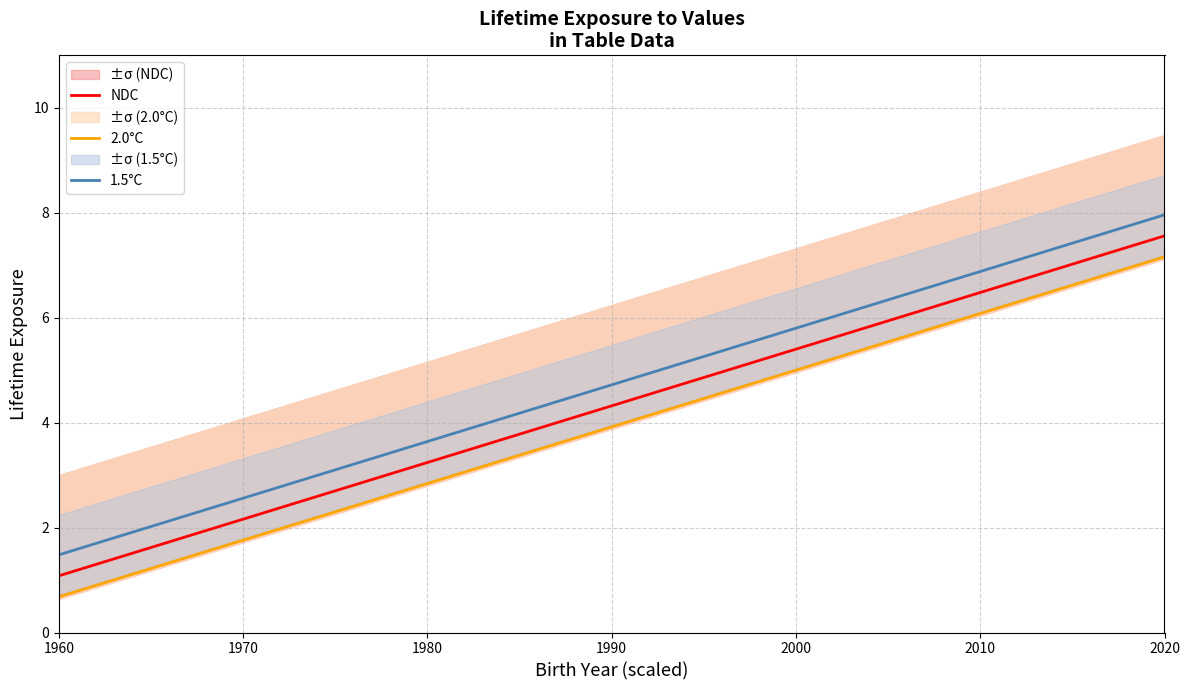

True or false: 2.0°C and 1.5°C cross at least once.

False